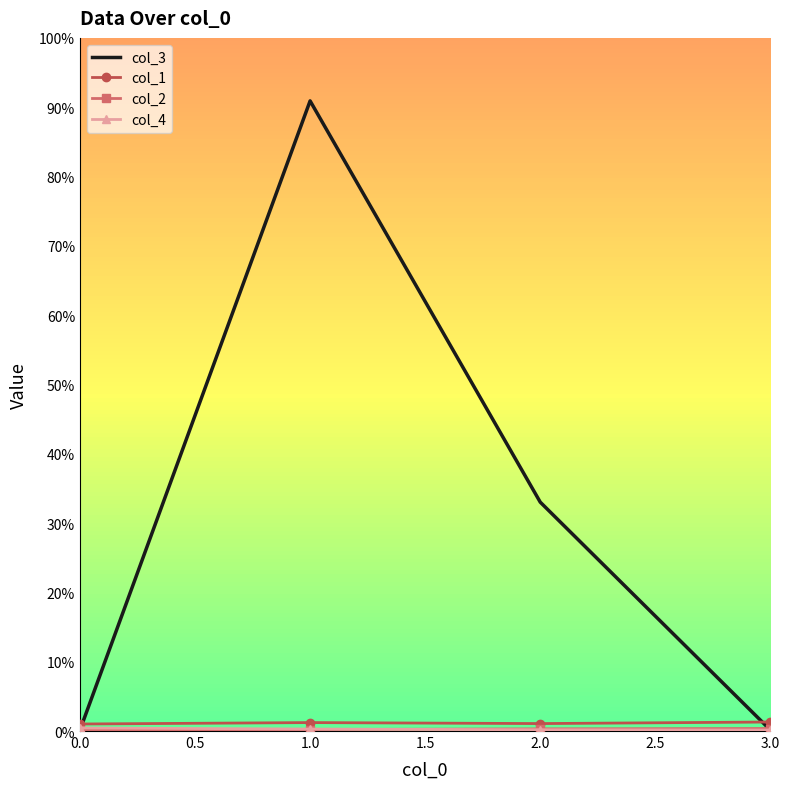

What is the difference between the maximum and second lowest values in the col_2 series?

1.1